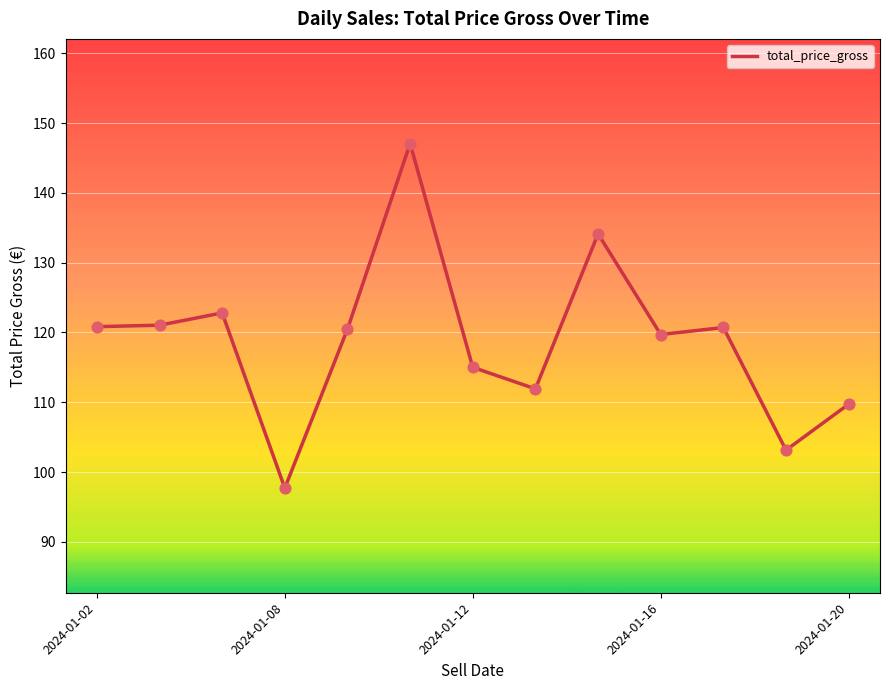

What is the difference between the maximum and minimum values?

49.4